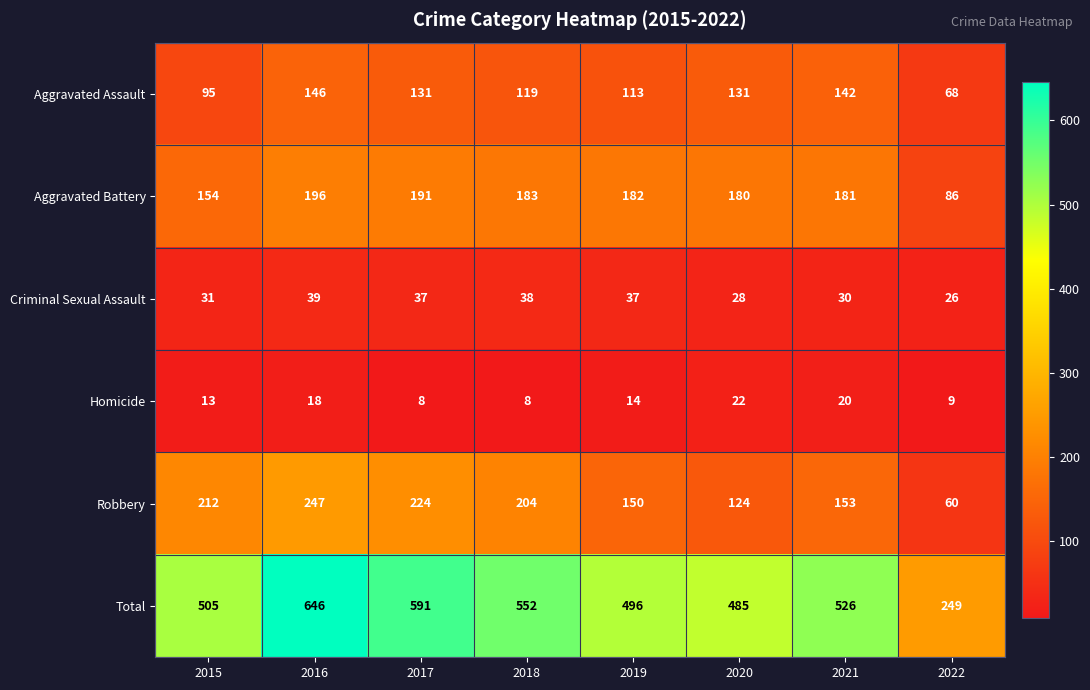

What is the spread (max minus min) of values at 2019?

482